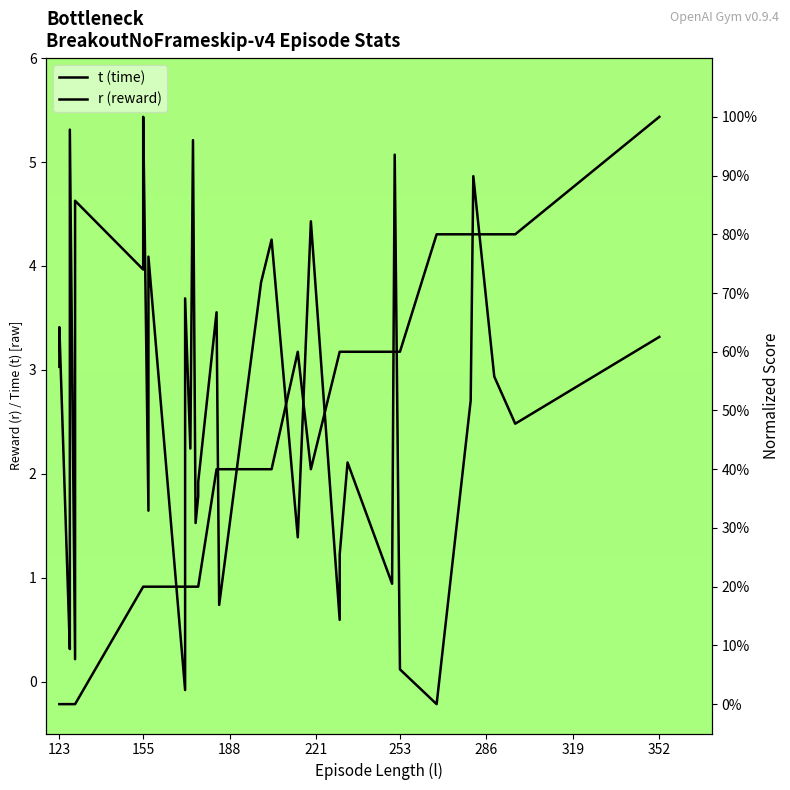

How many lines are shown in the chart?

2